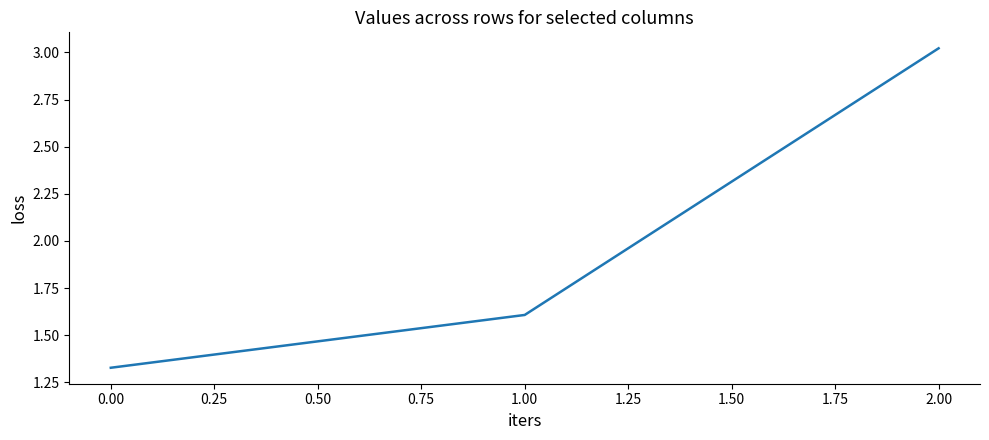

What position from the right is 1.00?

2